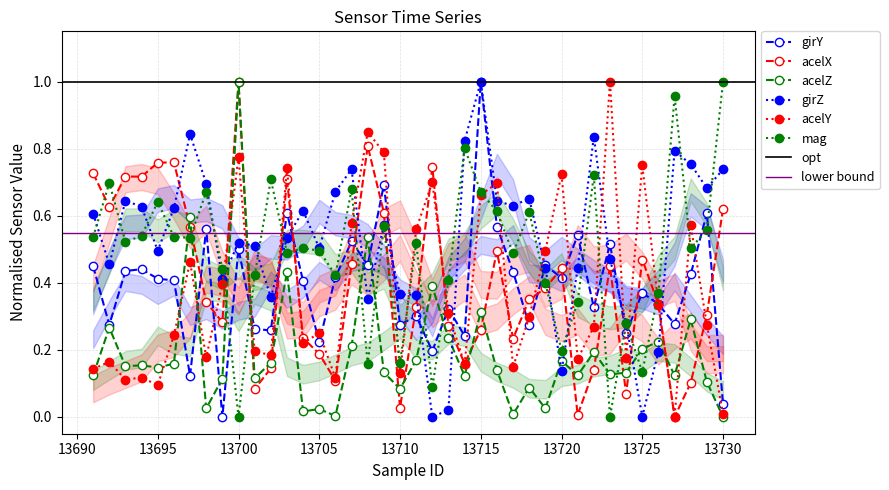

What is the sum of the girZ values at 13696 and 13700?

1.1